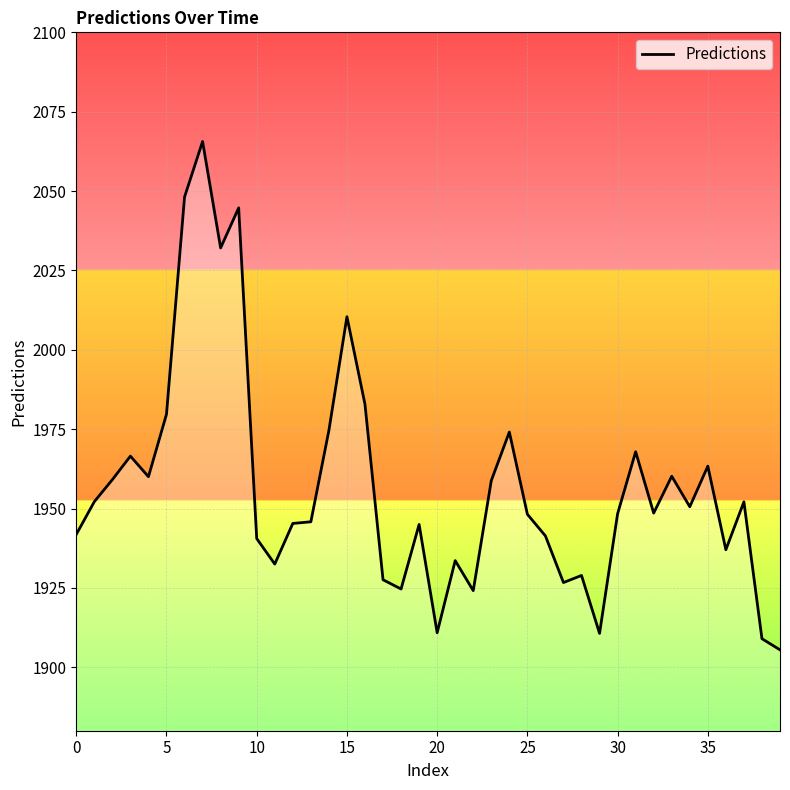

What is the smallest value displayed?

1905.5